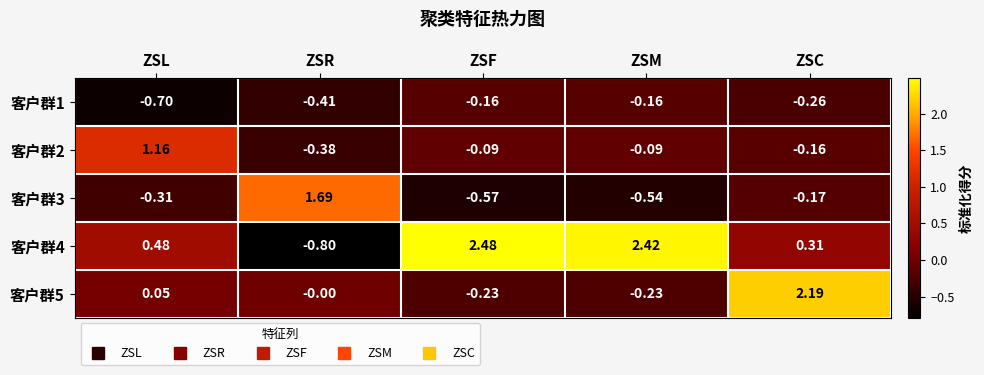

At which category does the chart reach its peak across all series?

ZSF